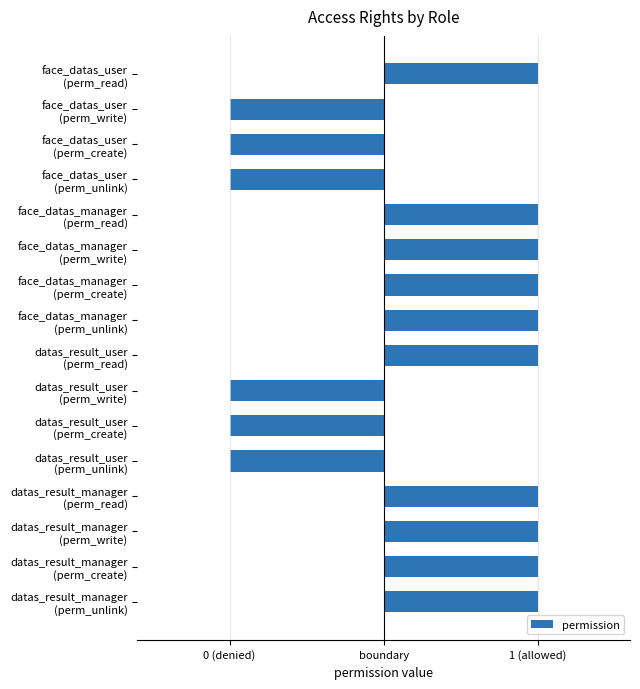

Does the chart contain stacked bars?

No